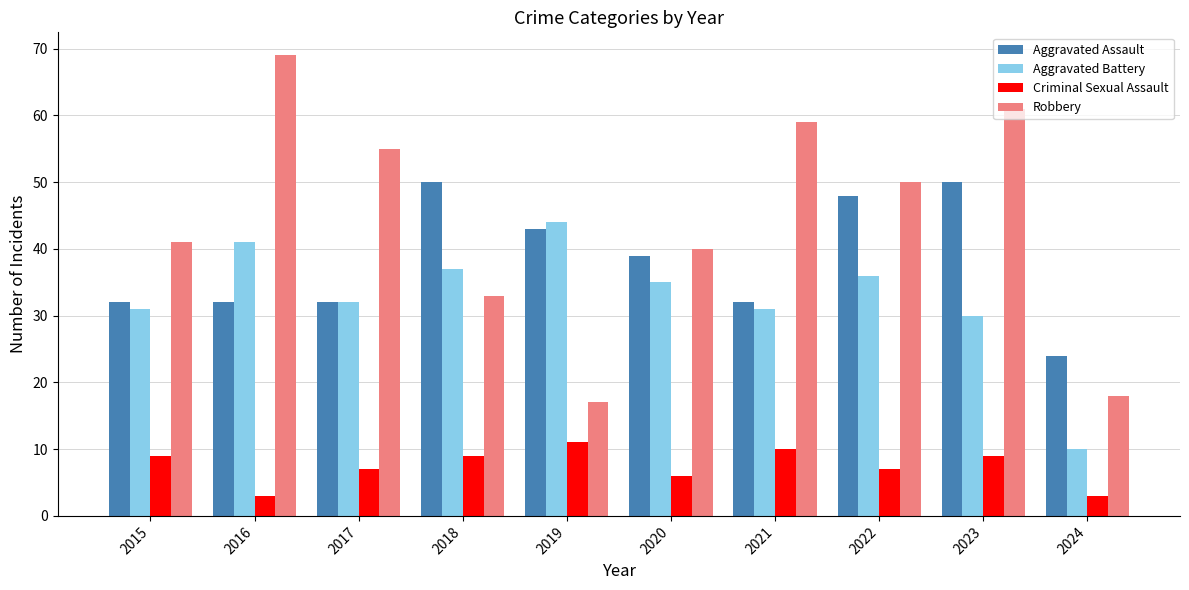

At how many categories does at least one series exceed 9?

10